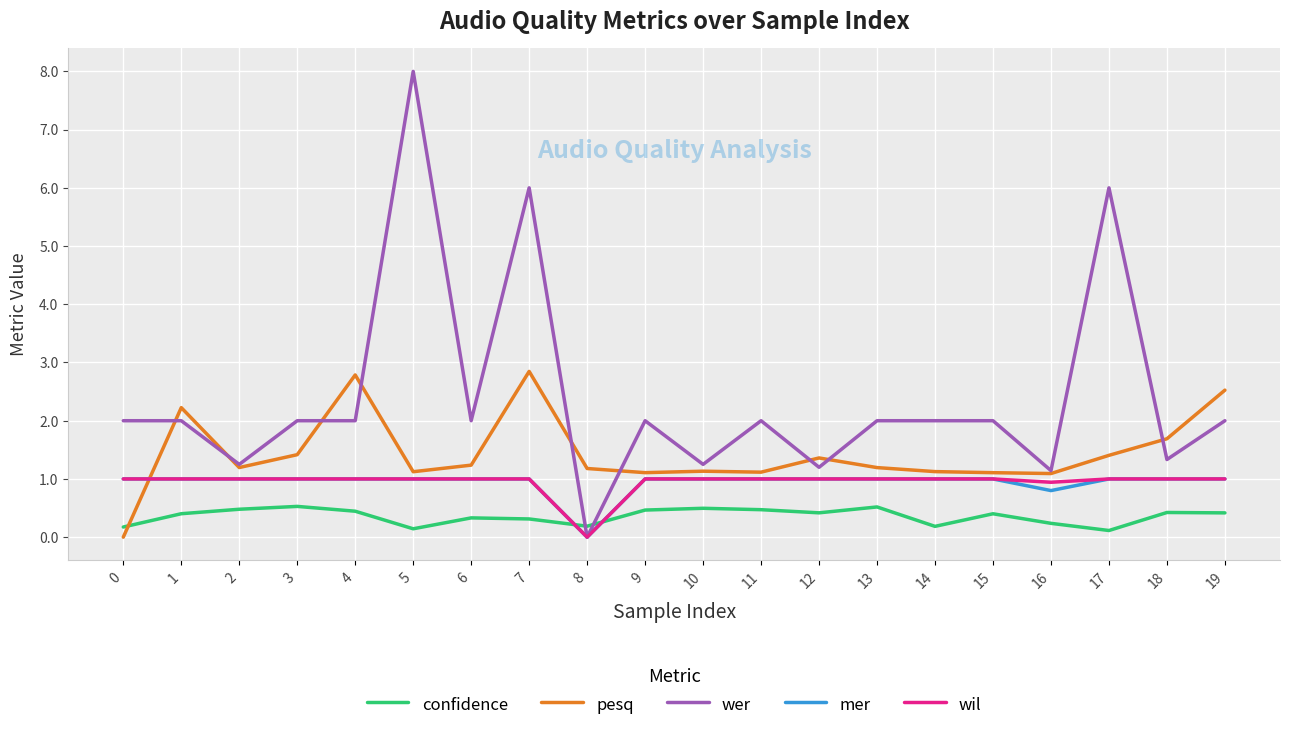

What is the difference between the maximum and second lowest values in the wil series?

0.1